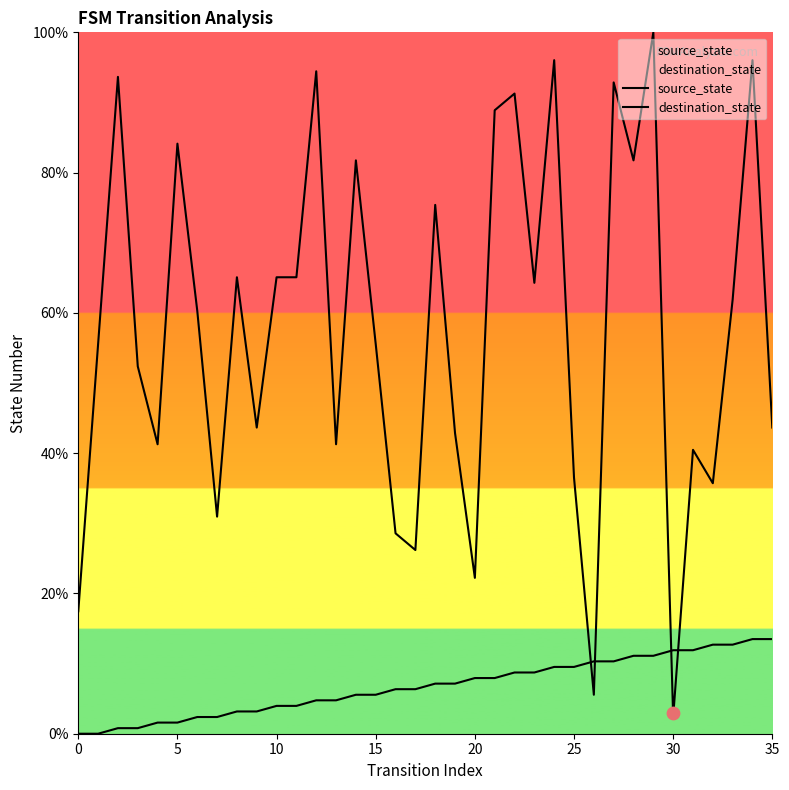

Which series has the largest Y range (max minus min)?

destination_state